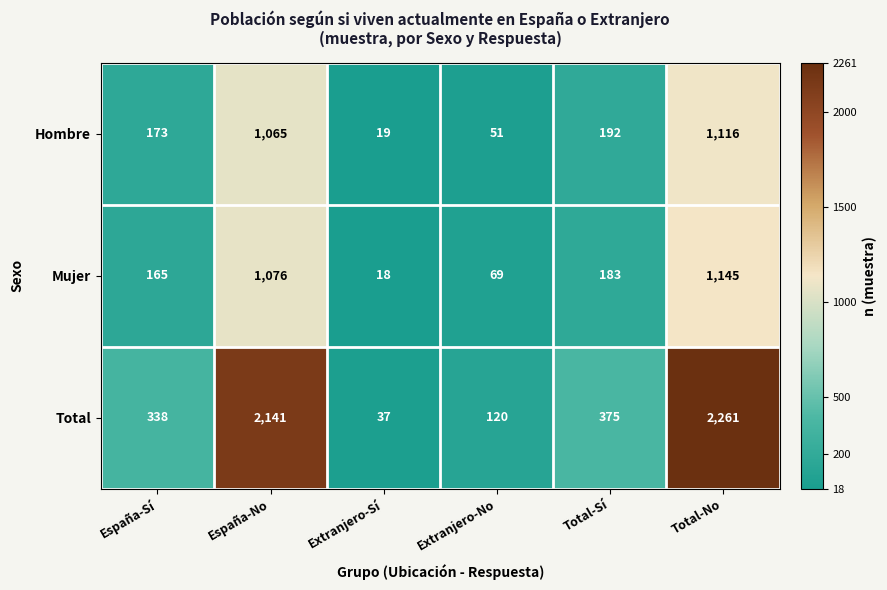

The Hombre series shows 1116 at Total-No. True or false?

True